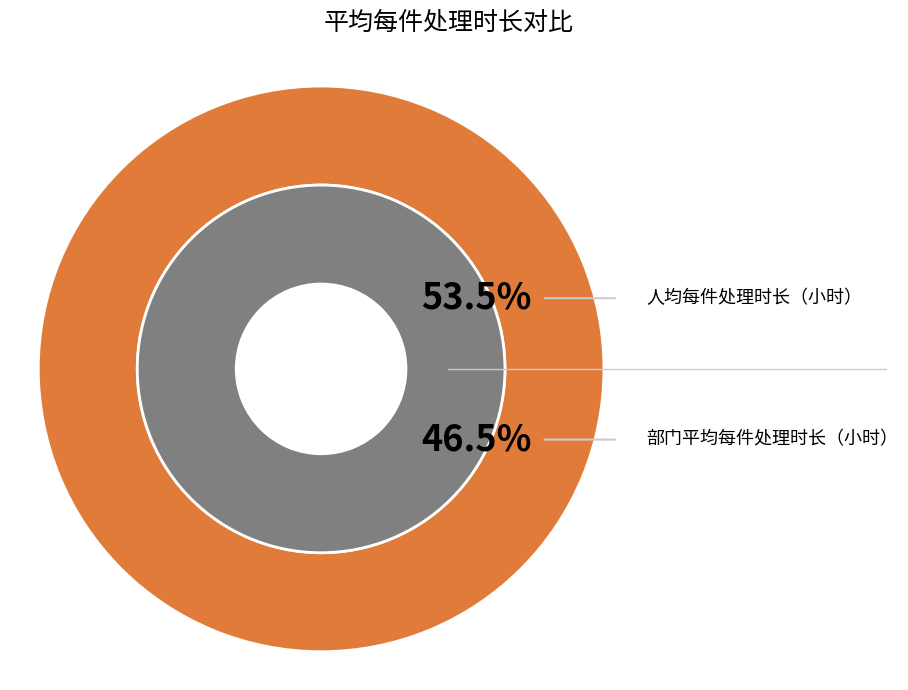

How many slices are in this pie chart?

2